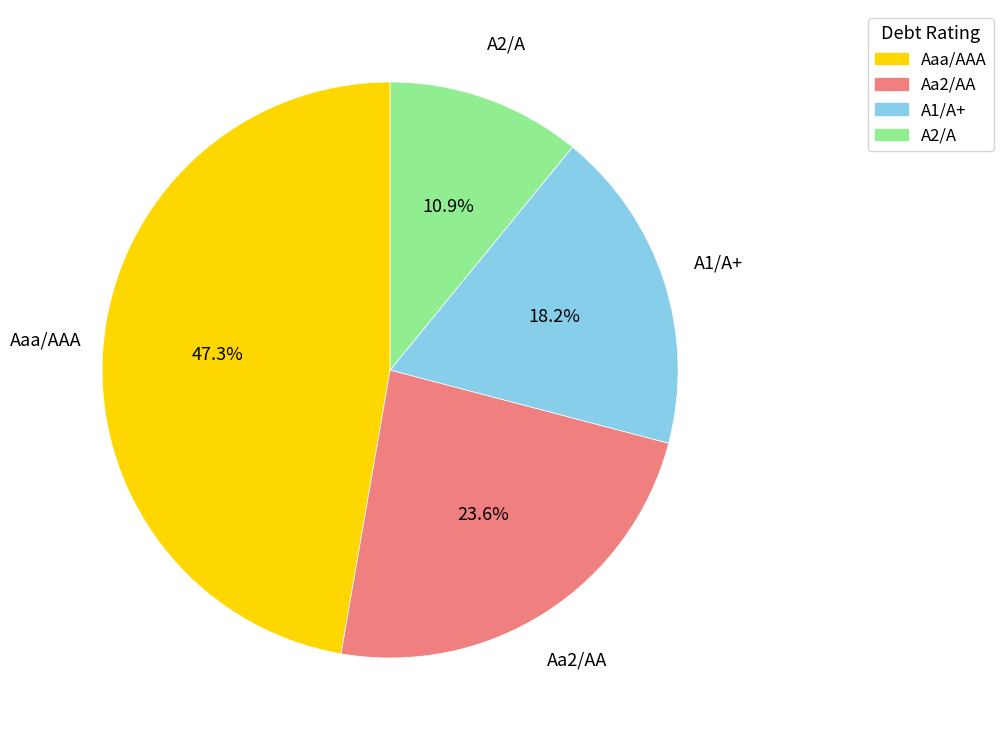

Rank the categories by value from lowest to highest.

A2/A, A1/A+, Aa2/AA, Aaa/AAA